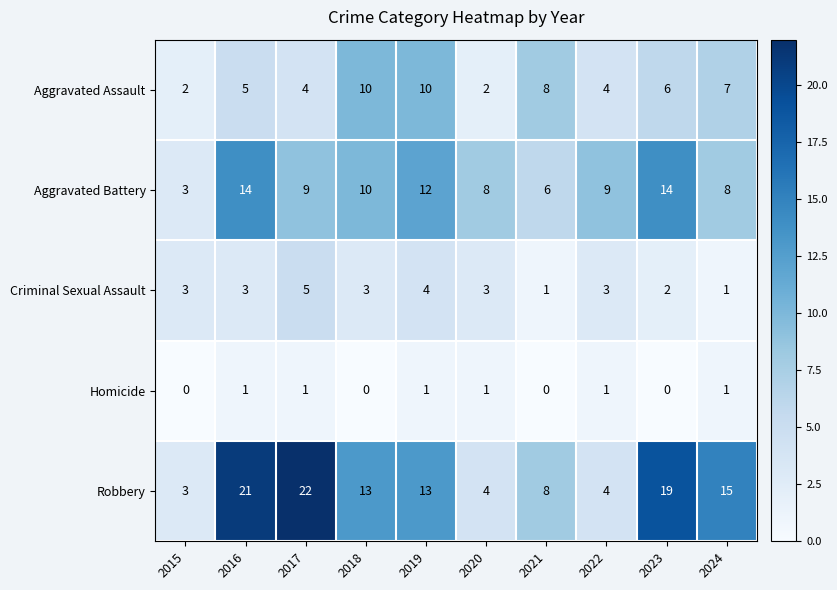

How many data points does each series have?

10